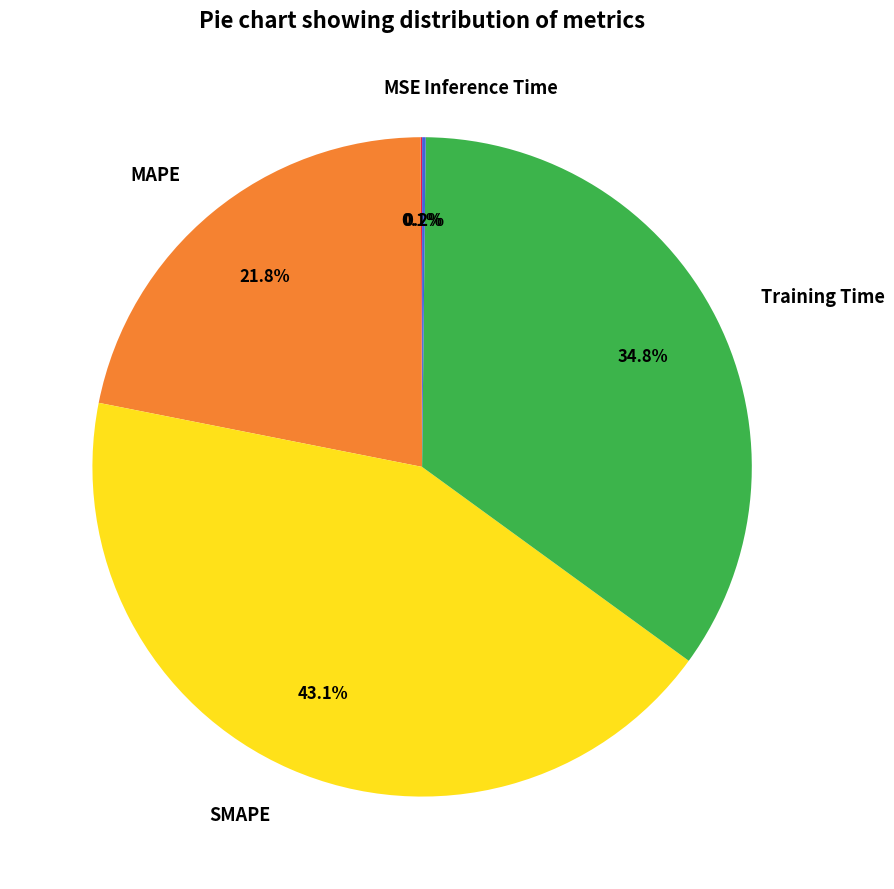

Which category has the biggest portion of the pie?

SMAPE